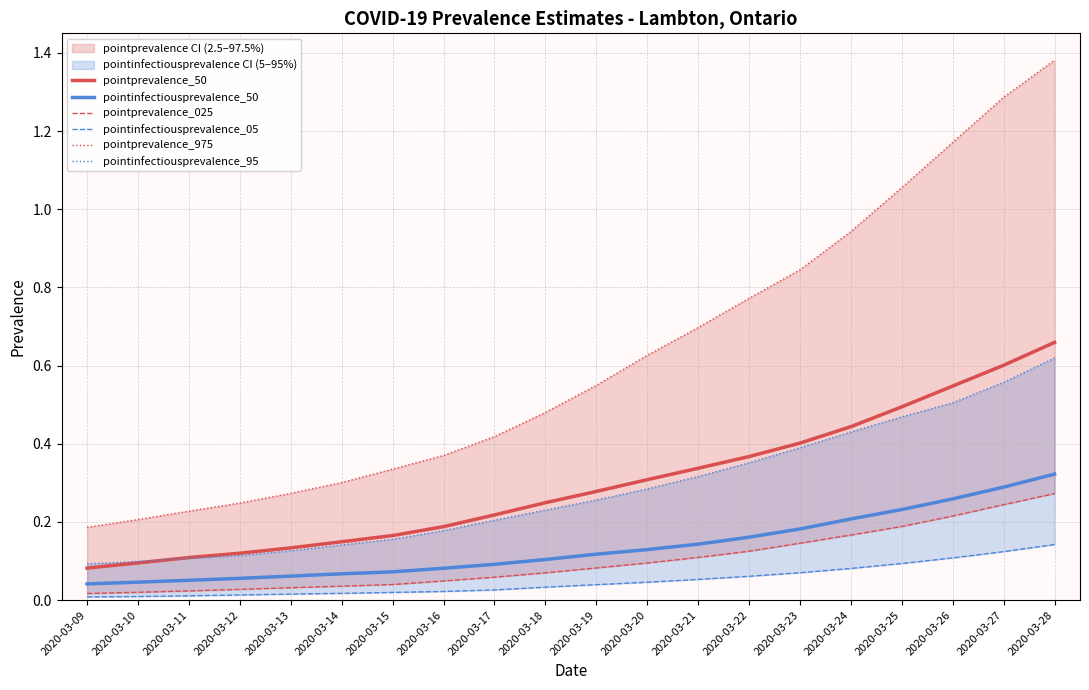

How many data points does each series have?

20